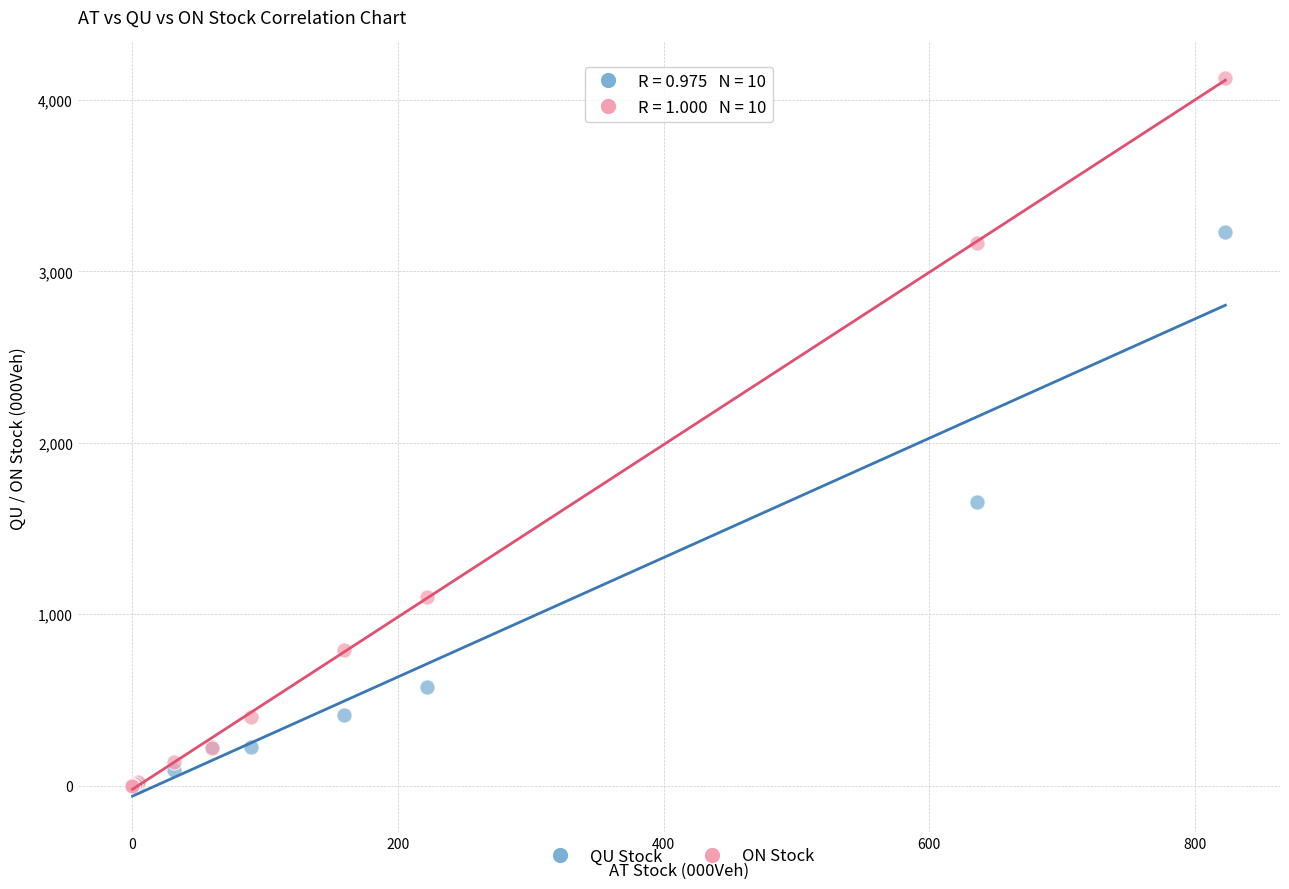

What are all the series names shown in the legend?

QU Stock, ON Stock